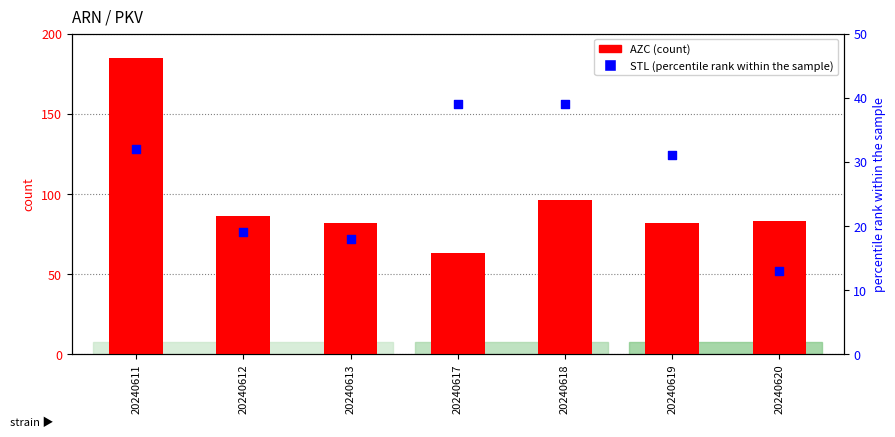

Is the value of STL (percentile rank) at 20240620 greater than the value of AZC (count) at 20240618?

No